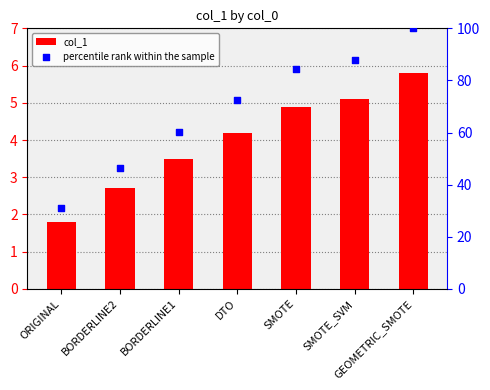

Which series contains the highest Y value?

percentile rank within the sample